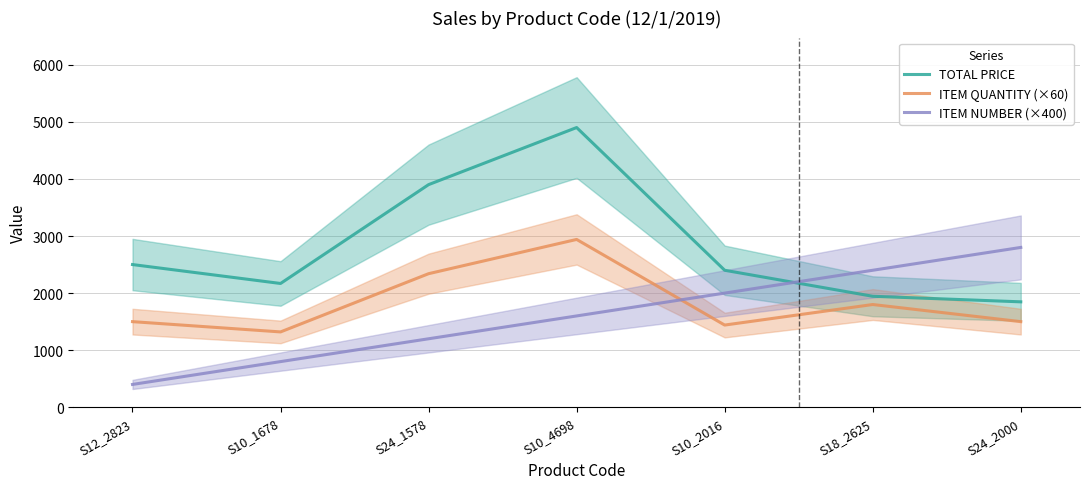

Which label corresponds to the smallest value in the chart?

S12_2823